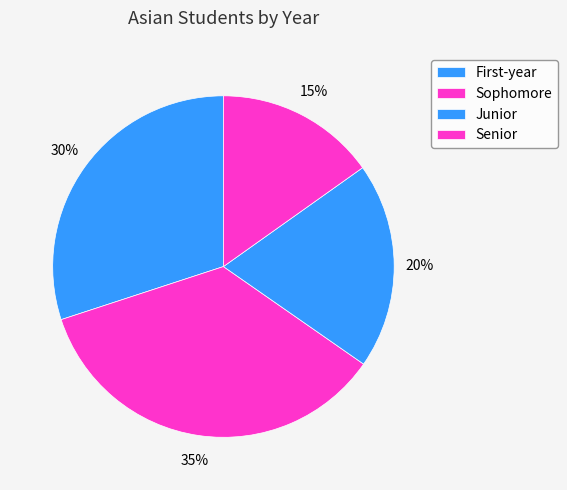

Count the number of slices in the pie.

4